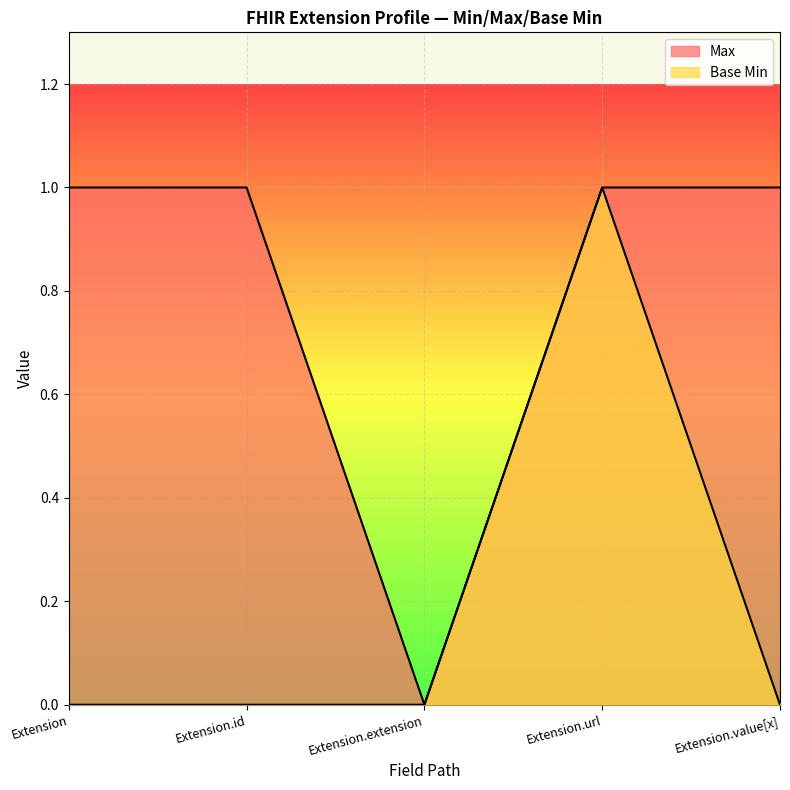

Which series has the widest spread of values?

Max